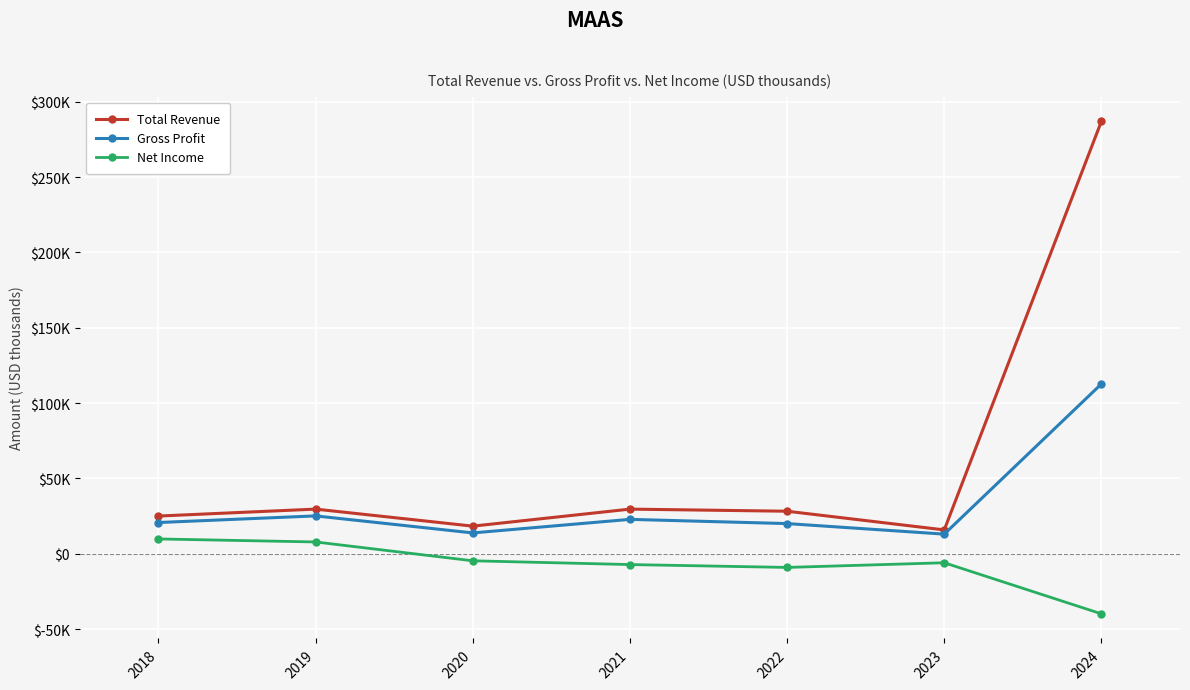

What are all the series names shown in the legend?

Total Revenue, Gross Profit, Net Income